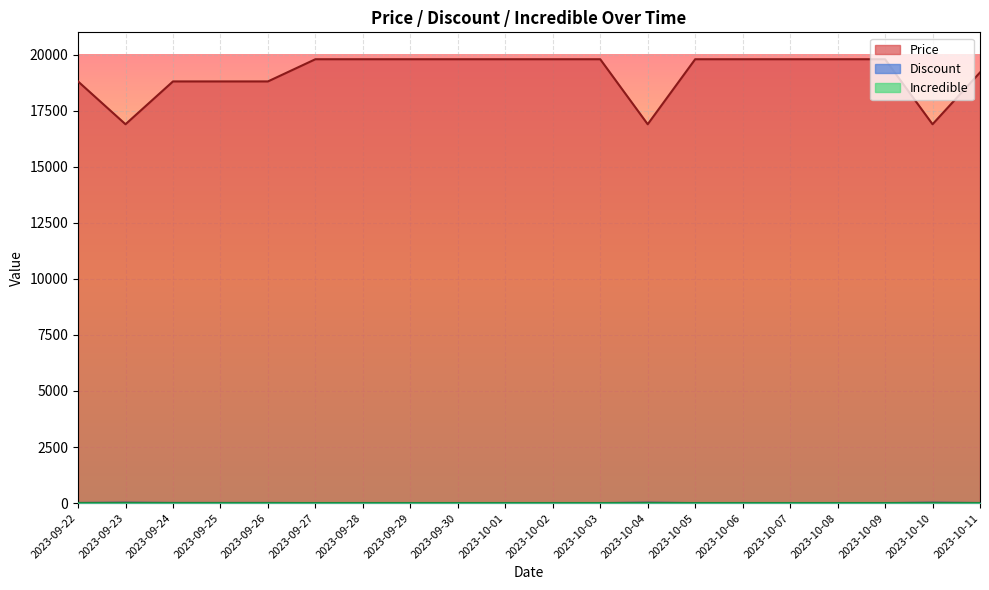

Which category has the highest value across all series?

2023-09-27